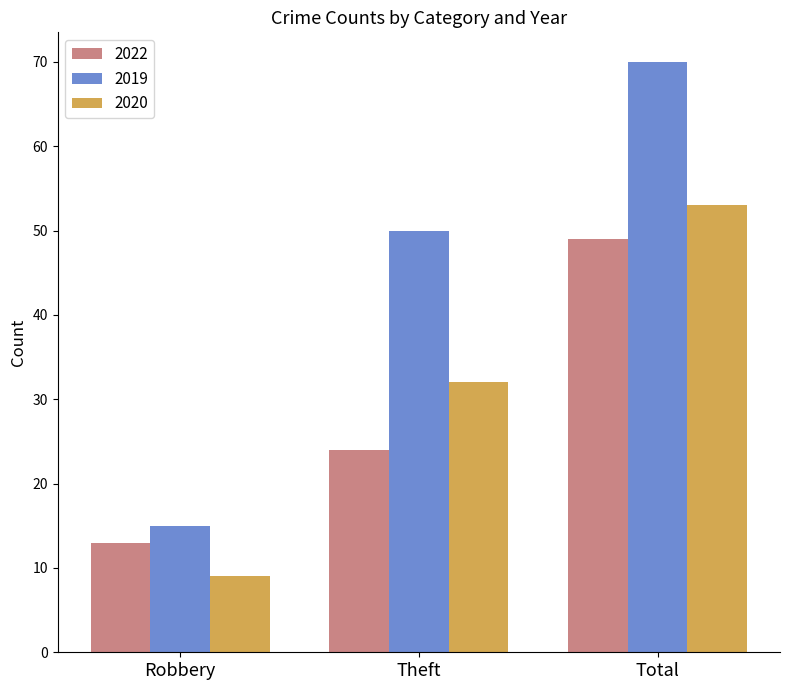

Reading left to right, what are all the values shown in this chart?

2022: Robbery=13	Theft=24	Total=49
2019: Robbery=15	Theft=50	Total=70
2020: Robbery=9	Theft=32	Total=53